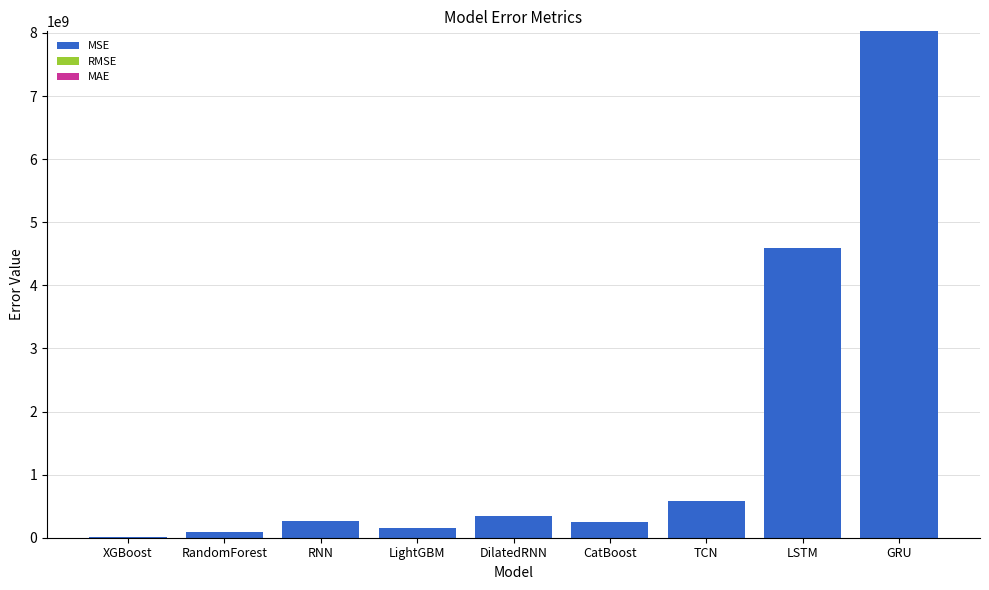

At which category is the sum across all series the highest?

GRU